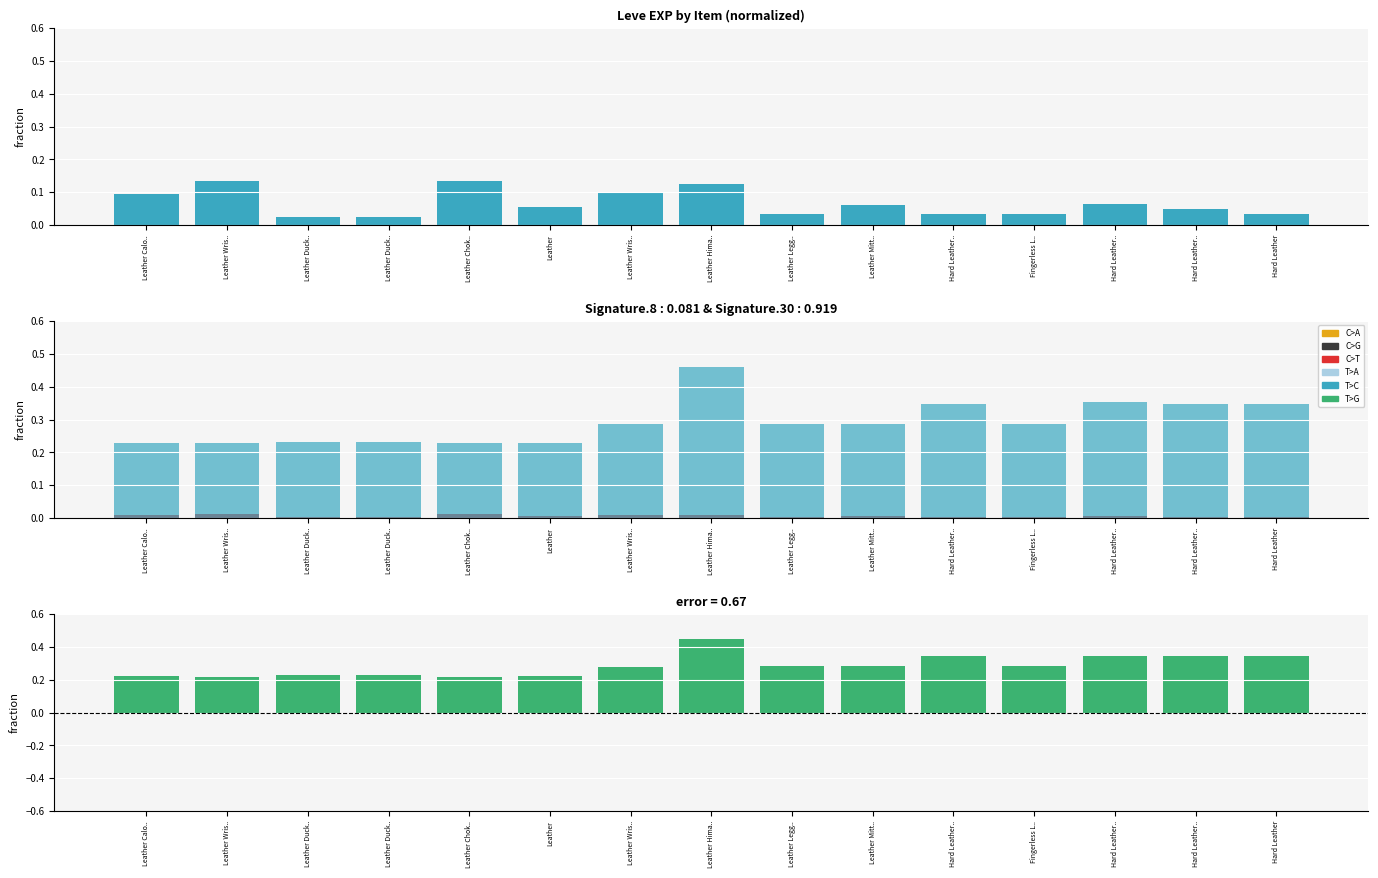

What is the difference between the T>C values at Leather Wris.. and Leather Hima..?

0.2